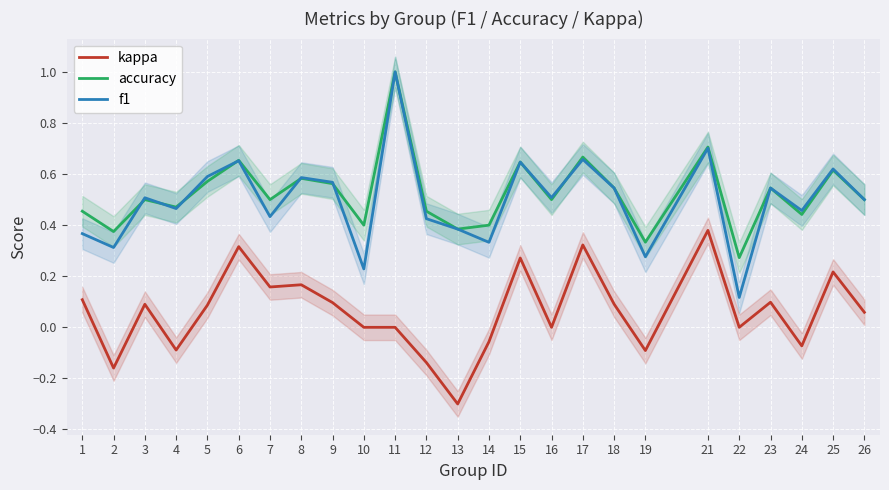

Which series ends up on top after the final intersection of accuracy and f1?

accuracy